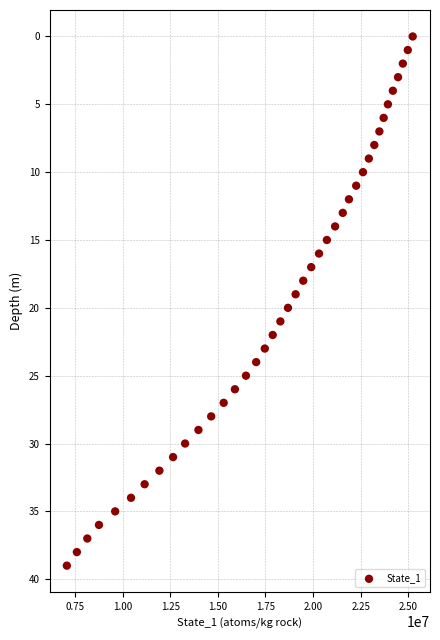

What is the range of Y values (max minus min)?

39